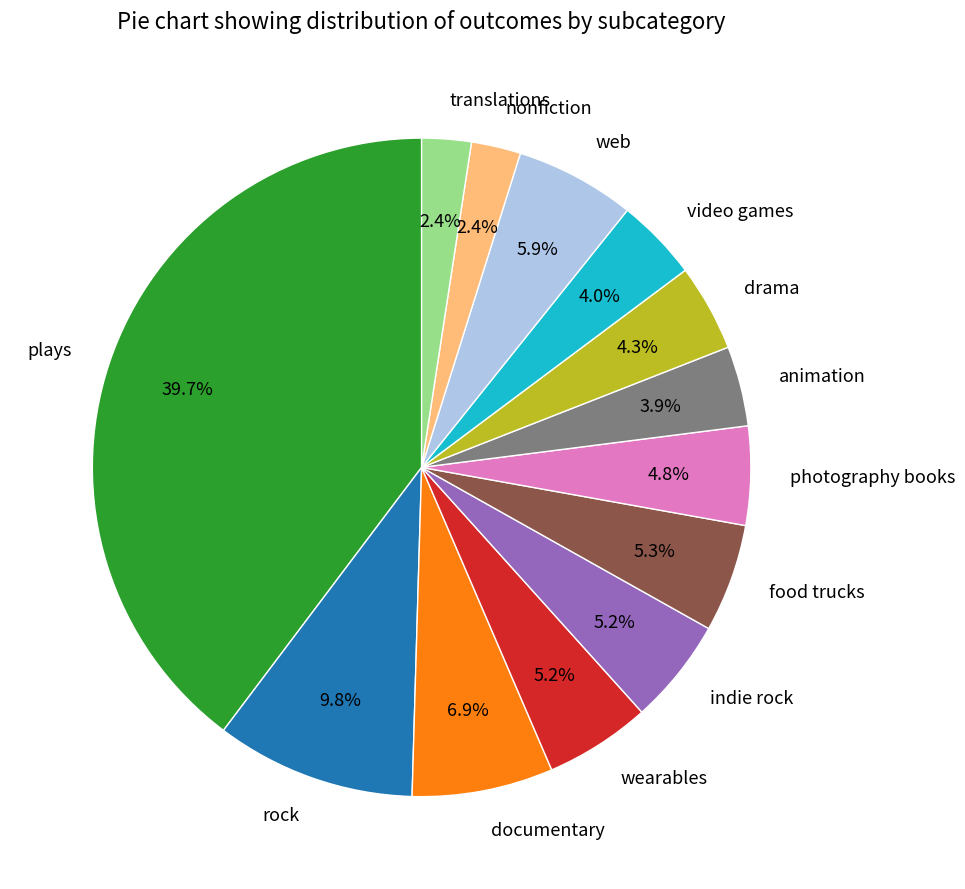

To the nearest percent, what percentage of the pie is video games?

4%